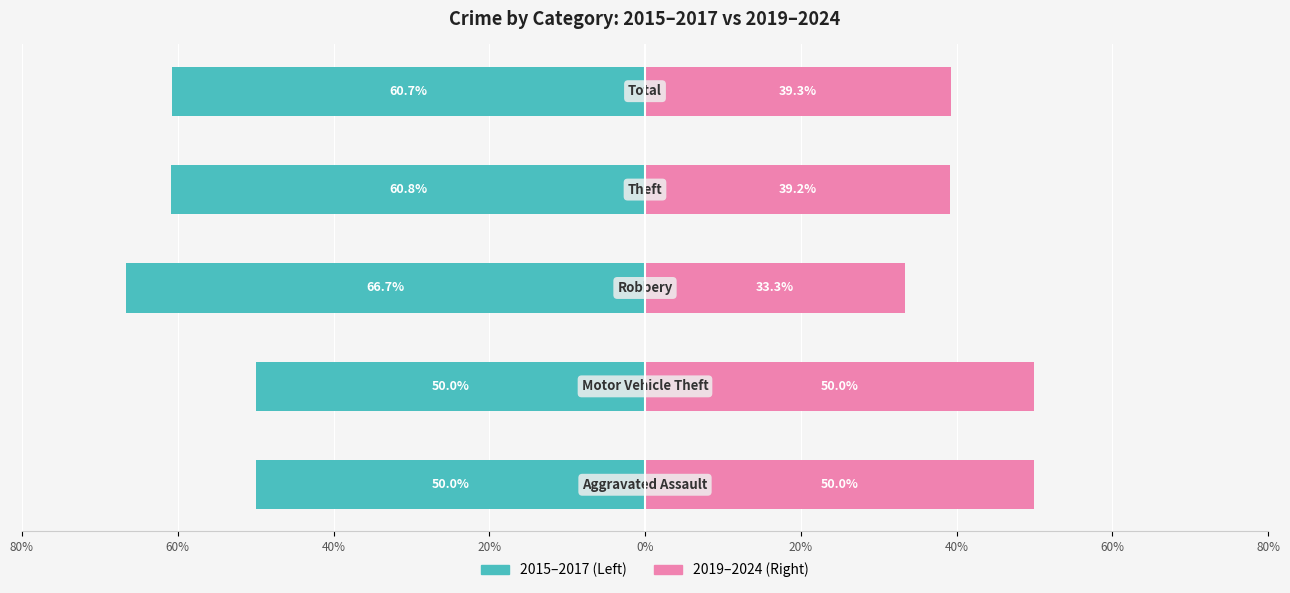

What is the value of the 2019-2024 (Right) bar at the 2nd from the left?

50.0